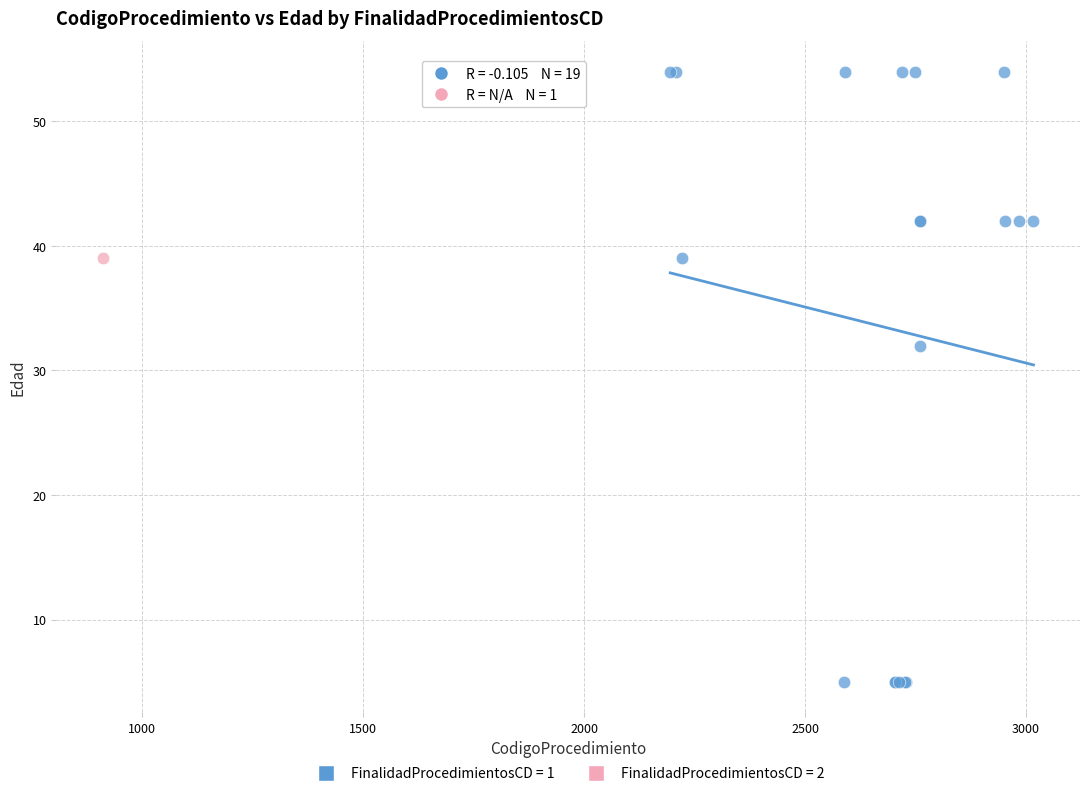

What are all the series names shown in the legend?

FinalidadProcedimientosCD = 1, FinalidadProcedimientosCD = 2